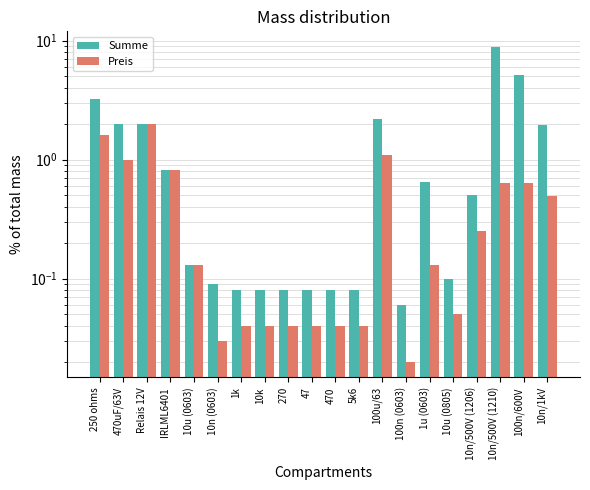

What position from the left is 10n/500V (1210)?

18